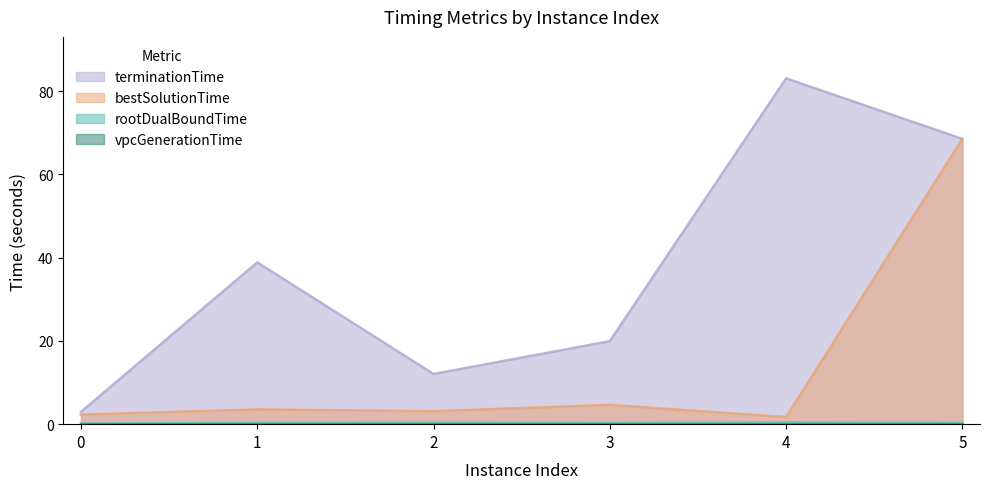

How many values in the bestSolutionTime series are below 3?

2